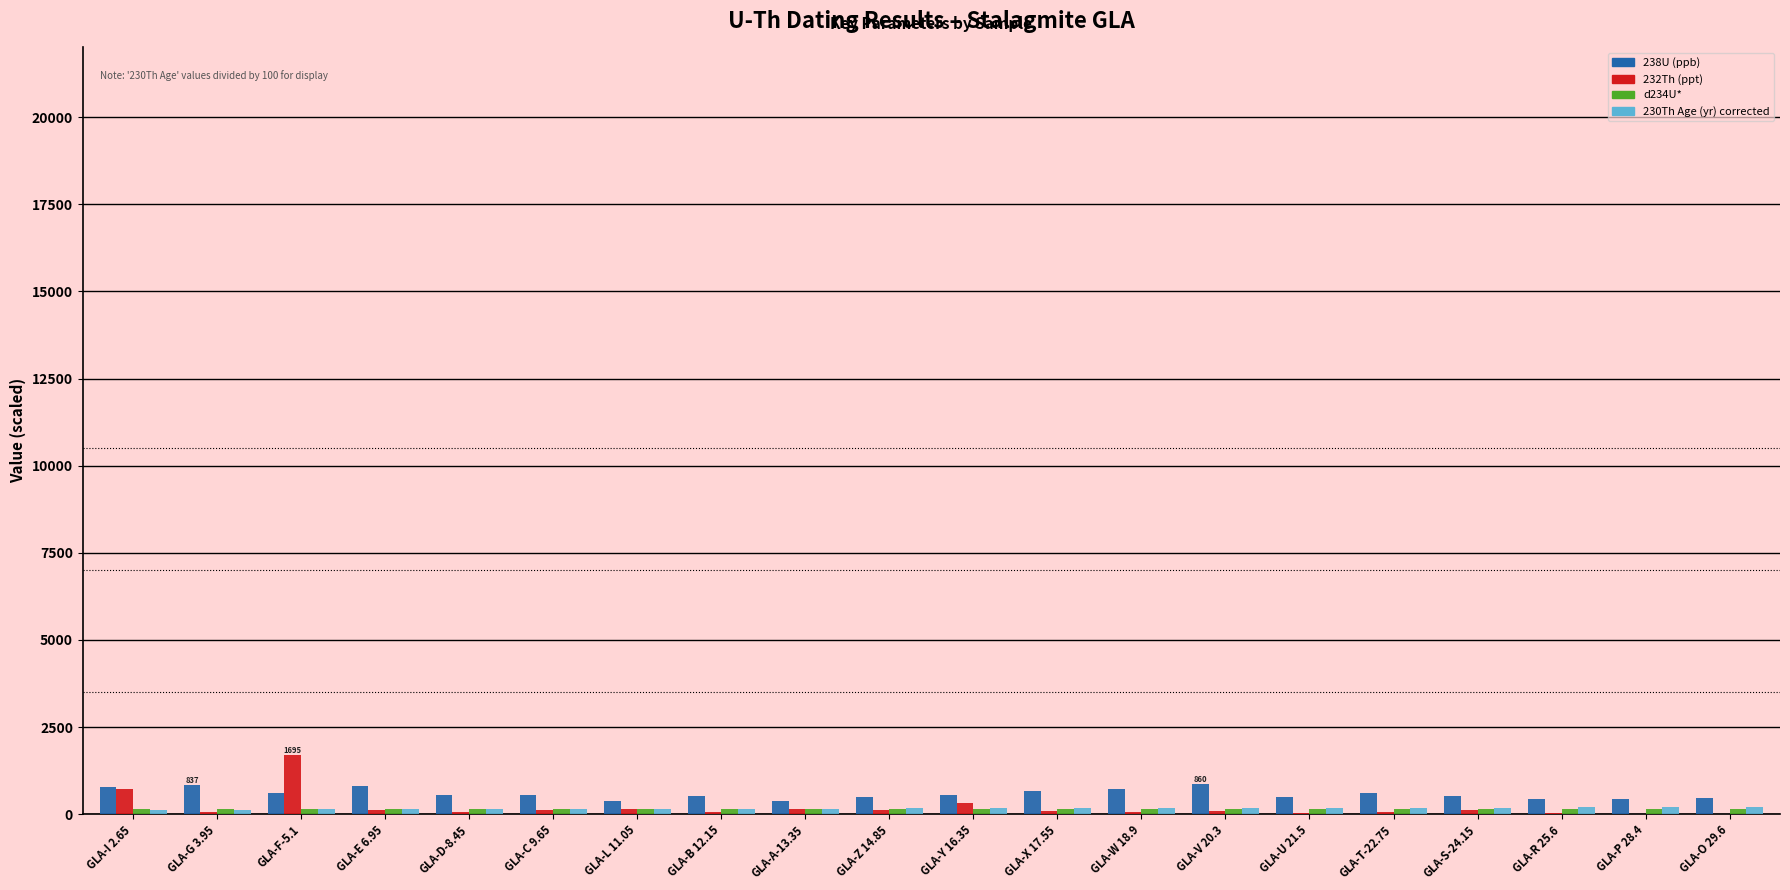

Is the value of 238U (ppb) at GLA-G 3.95 greater than the value of 232Th (ppt) at GLA-P 28.4?

Yes